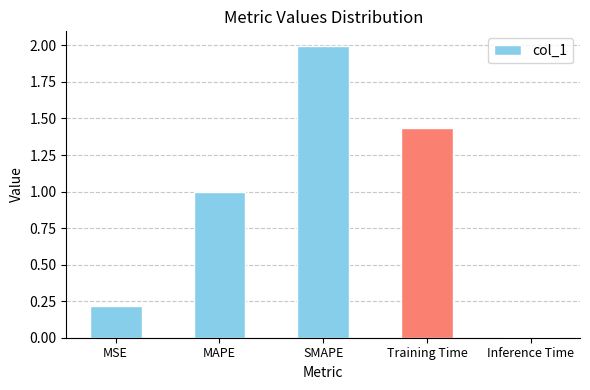

What is the difference between the second highest and second lowest values?

1.2